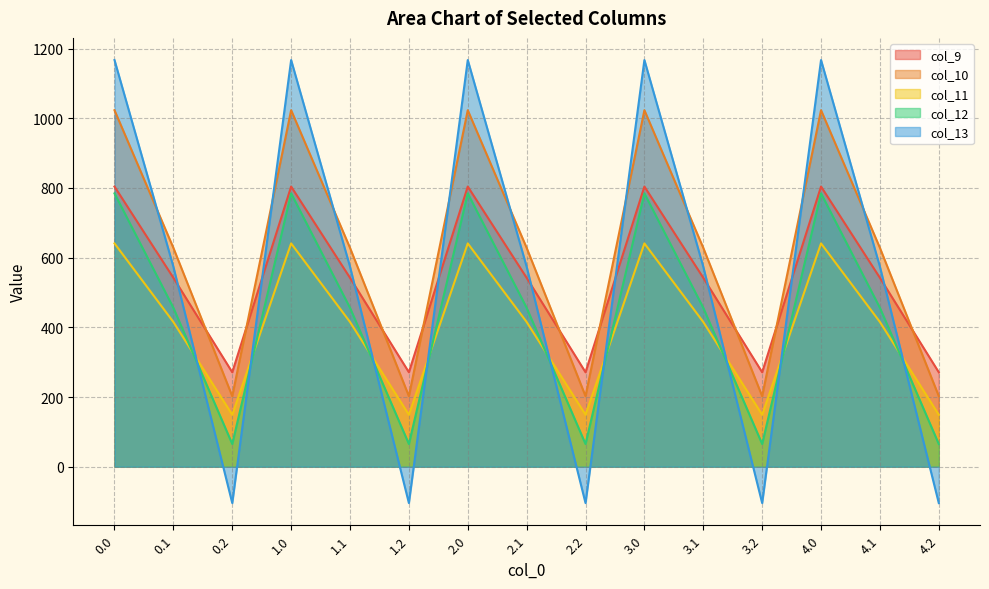

How many data points in col_9 are above 542?

10